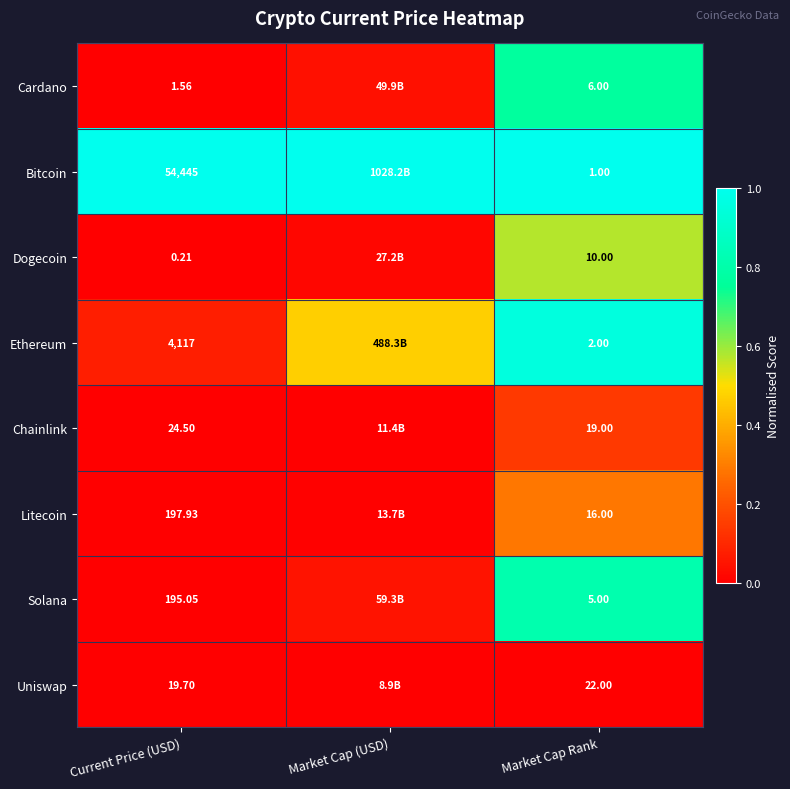

Rank the series at Market Cap Rank from highest to lowest value.

Uniswap, Chainlink, Litecoin, Dogecoin, Cardano, Solana, Ethereum, Bitcoin